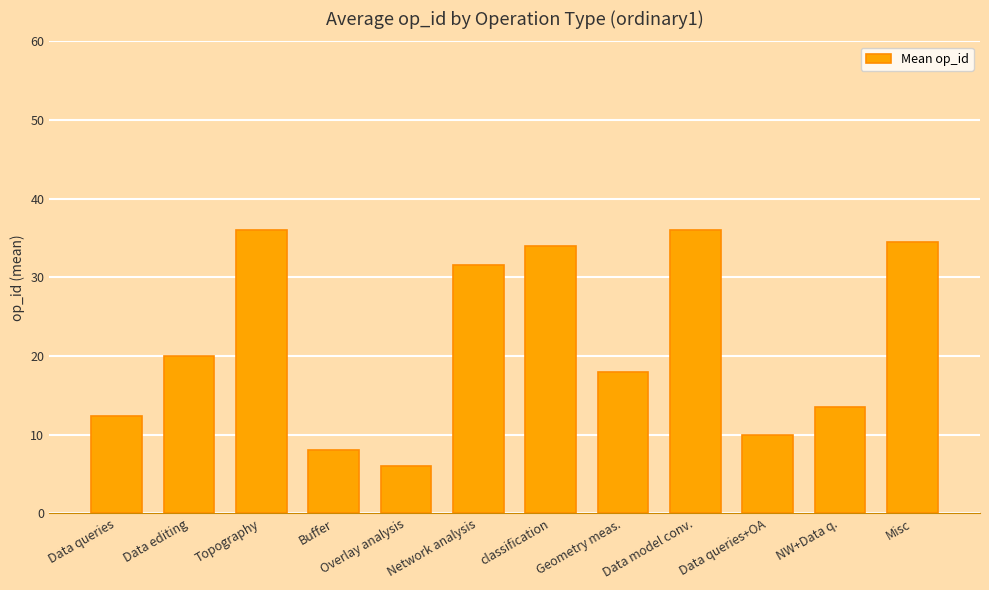

At which category does the chart reach its minimum across all series?

Overlay analysis